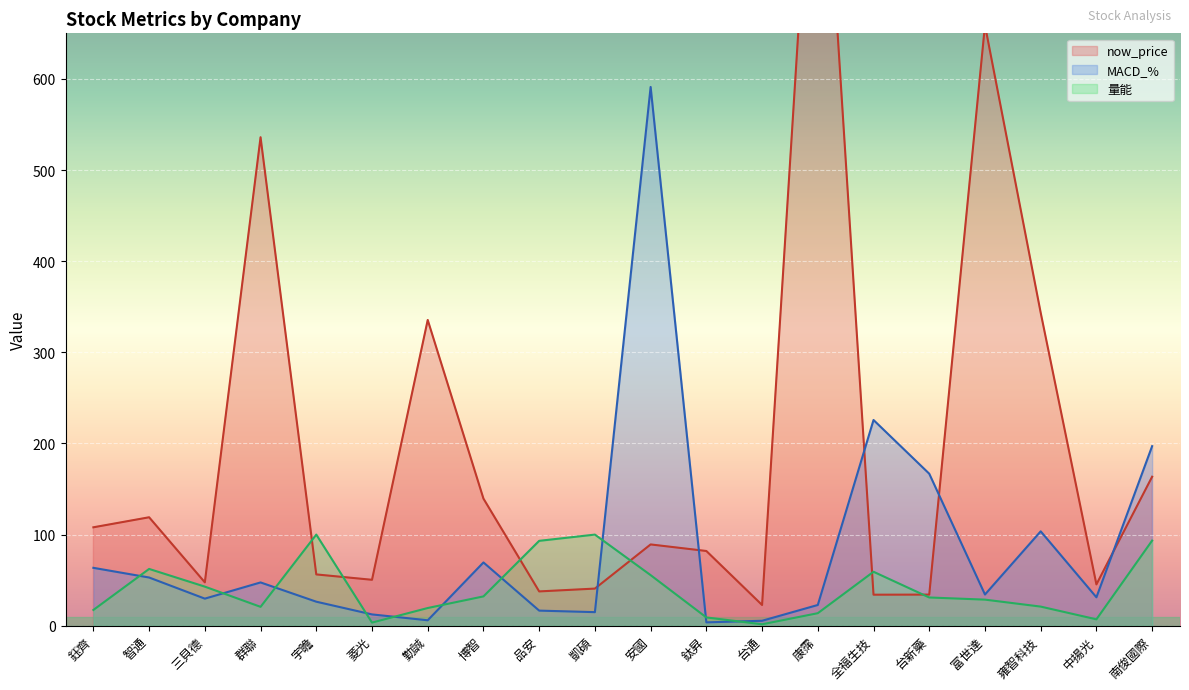

List the labels in order of 量能 value, largest first.

宇瞻, 凱碩, 南俊國際, 品安, 智通, 全福生技, 安國, 三貝德, 博智, 台新藥, 富世達, 雍智科技, 群聯, 勤誠, 鈺齊, 康霈, 鈦昇, 中揚光, 菱光, 台通